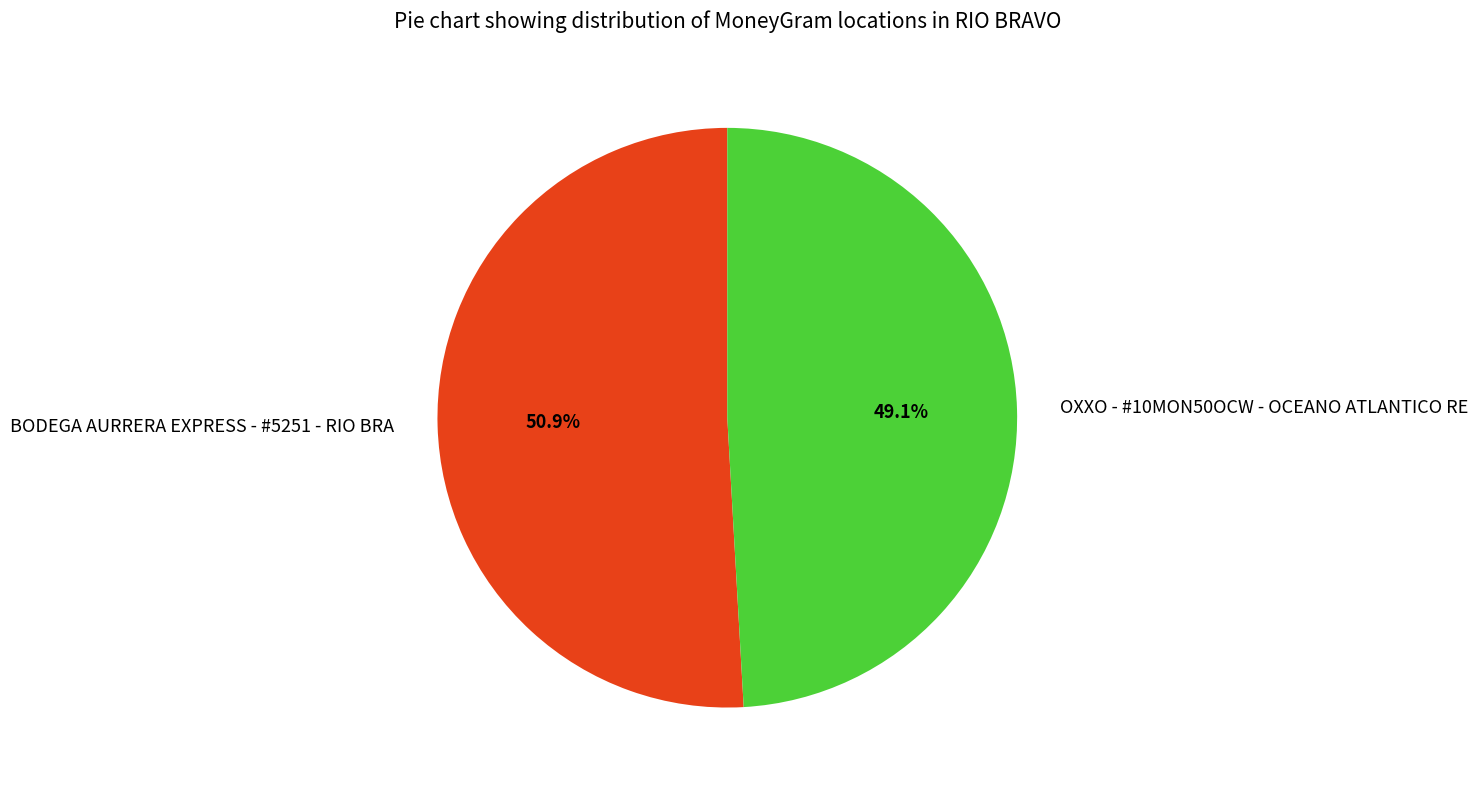

To the nearest percent, what is the difference between the largest and smallest slice percentages?

2%